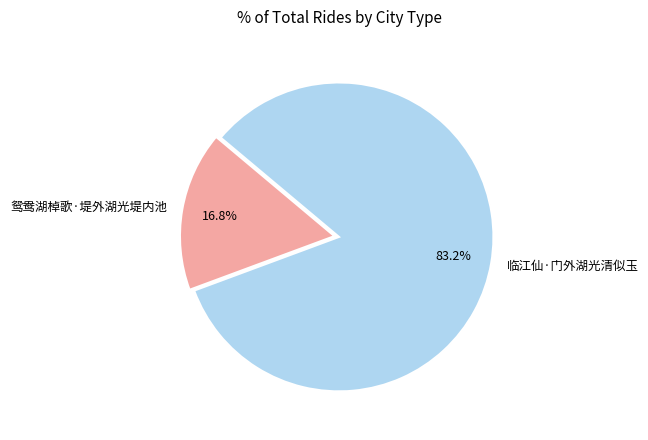

To the nearest percent, what is the combined percentage of 鸳鸯湖棹歌·堤外湖光堤内池 and 临江仙·门外湖光清似玉?

100%